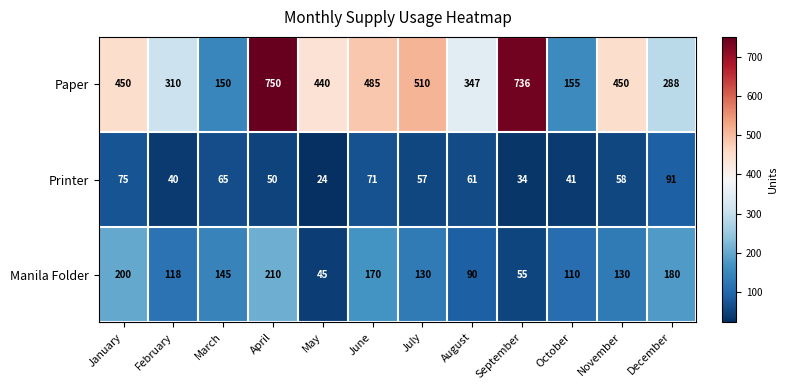

What is the greatest value displayed?

750